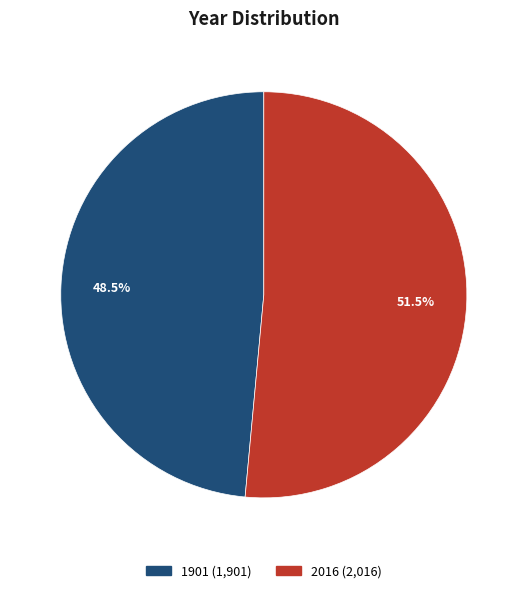

Approximately how many times larger is the value at 2016 compared to 1901?

1.1